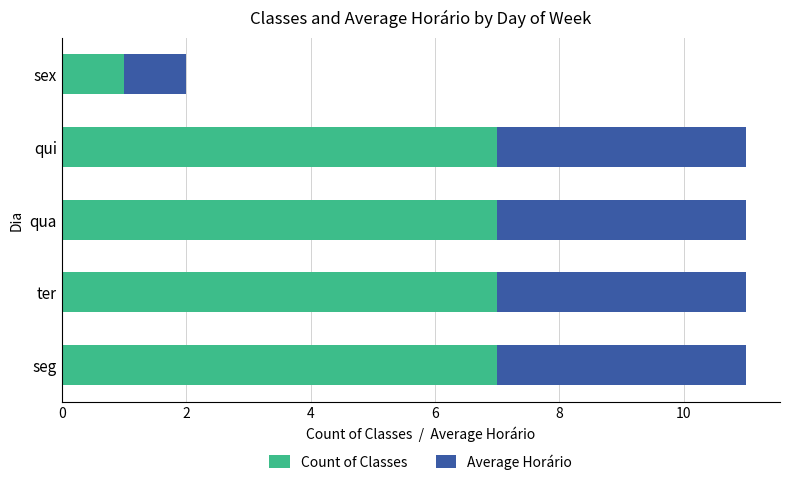

What is the difference between the Count of Classes values at seg and sex?

6